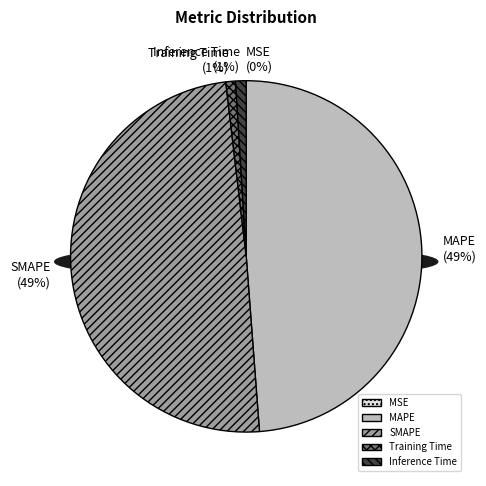

Is it true that Training Time is 1% of the pie?

True